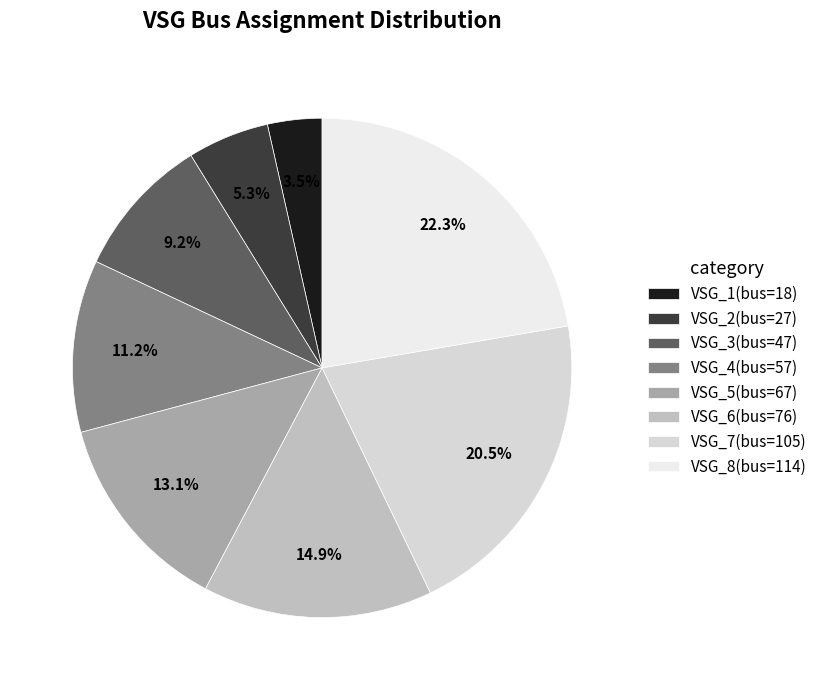

The VSG_7 slice represents 32% of the pie. True or false?

False